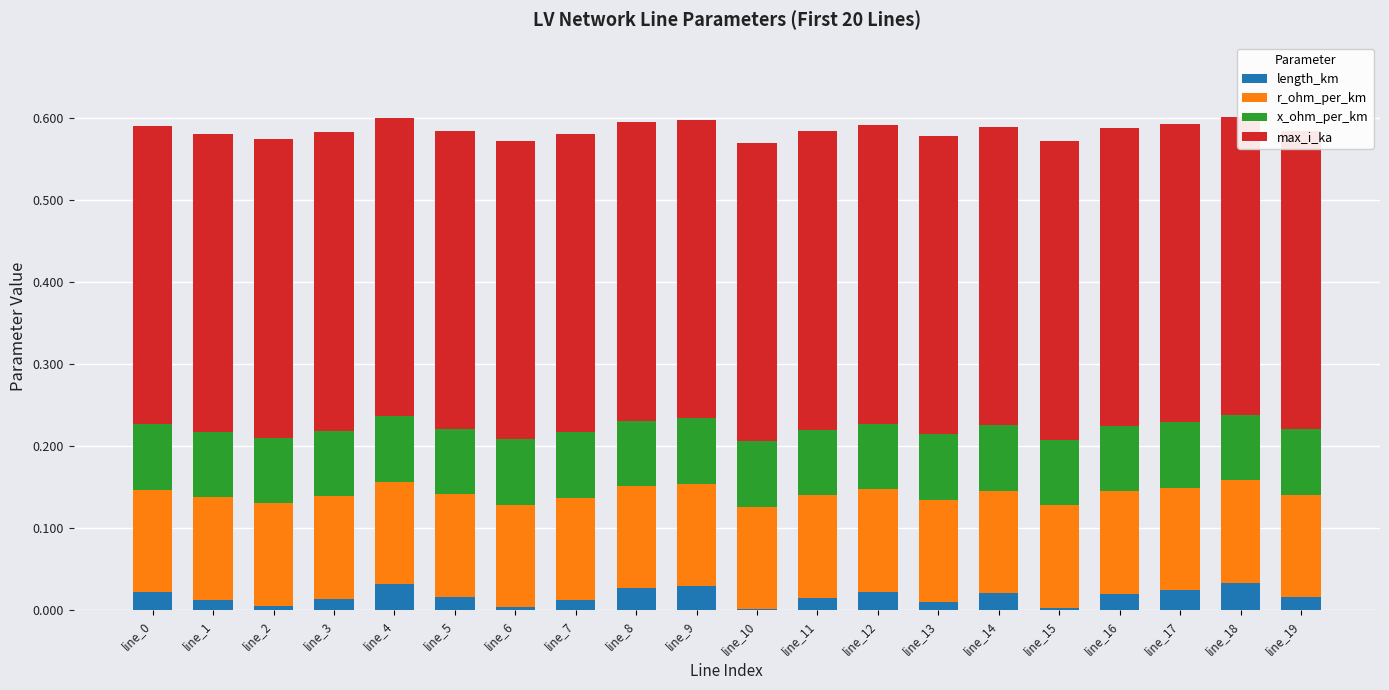

Rank the series at line_2 from highest to lowest value.

max_i_ka, r_ohm_per_km, x_ohm_per_km, length_km